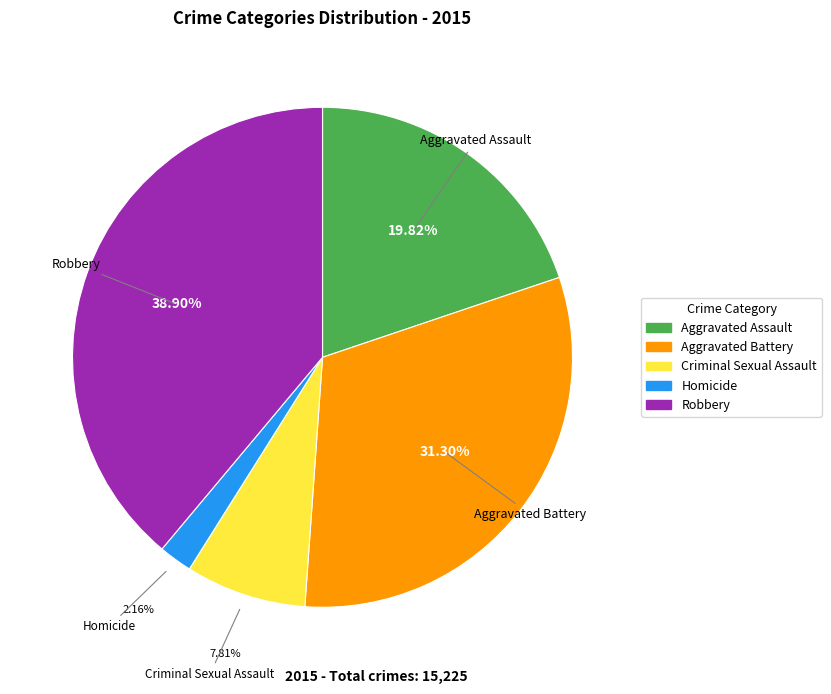

What is the largest slice in the pie chart?

Robbery